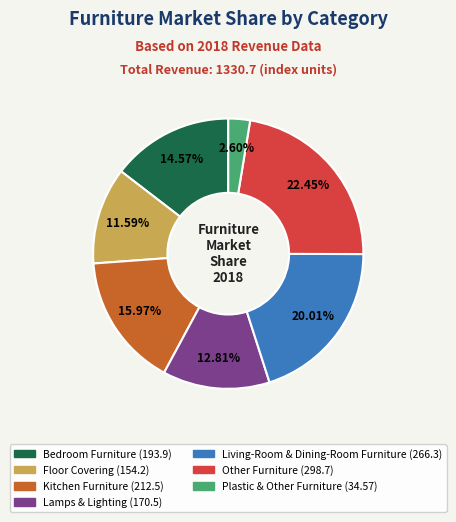

What percentage do Kitchen Furniture and Lamps & Lighting together represent?

28.8%